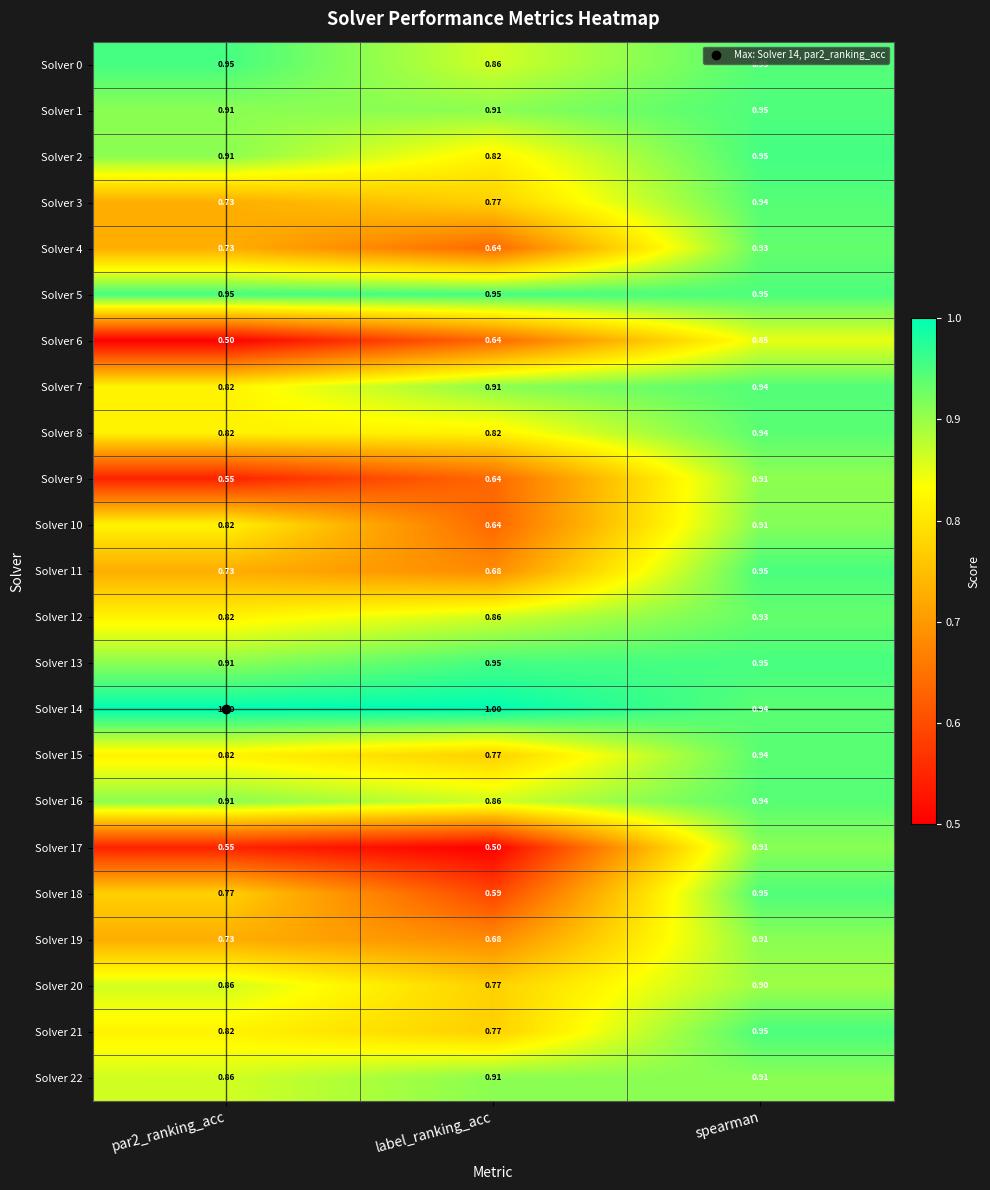

Which series has the largest range (max minus min)?

Solver 17